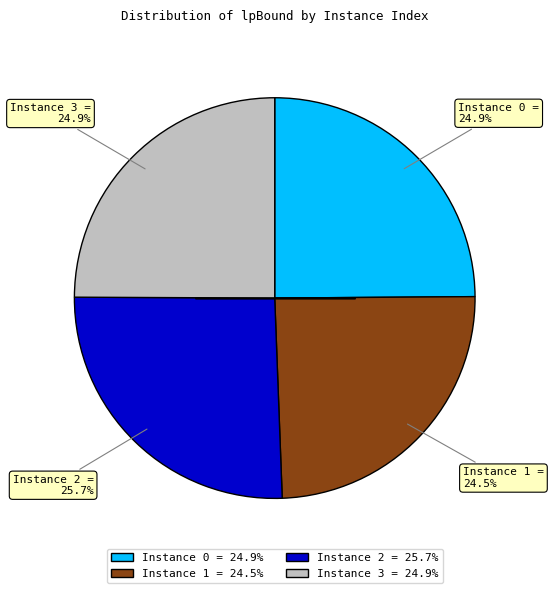

Combined, do Instance 1 = 24.5% and Instance 3 = 24.9% account for over 50%?

No